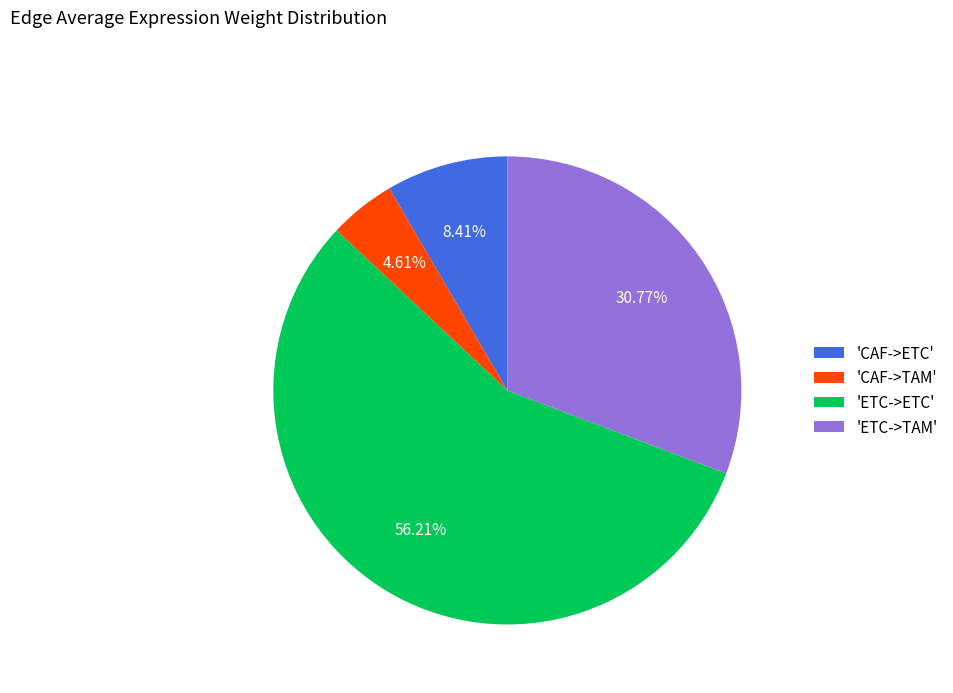

Does any single category account for the majority?

Yes